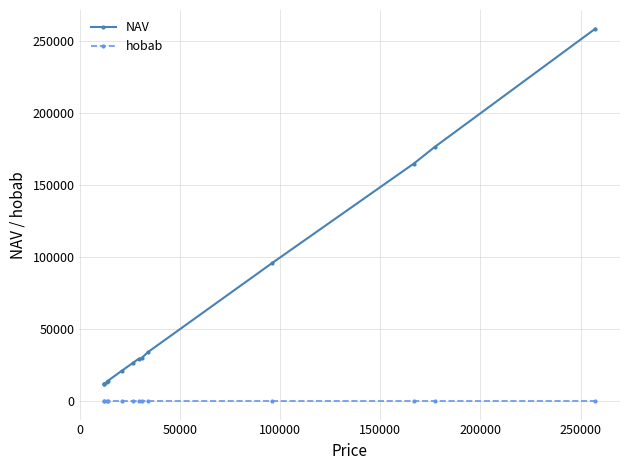

Rank the series by their maximum value, from highest to lowest.

NAV, hobab